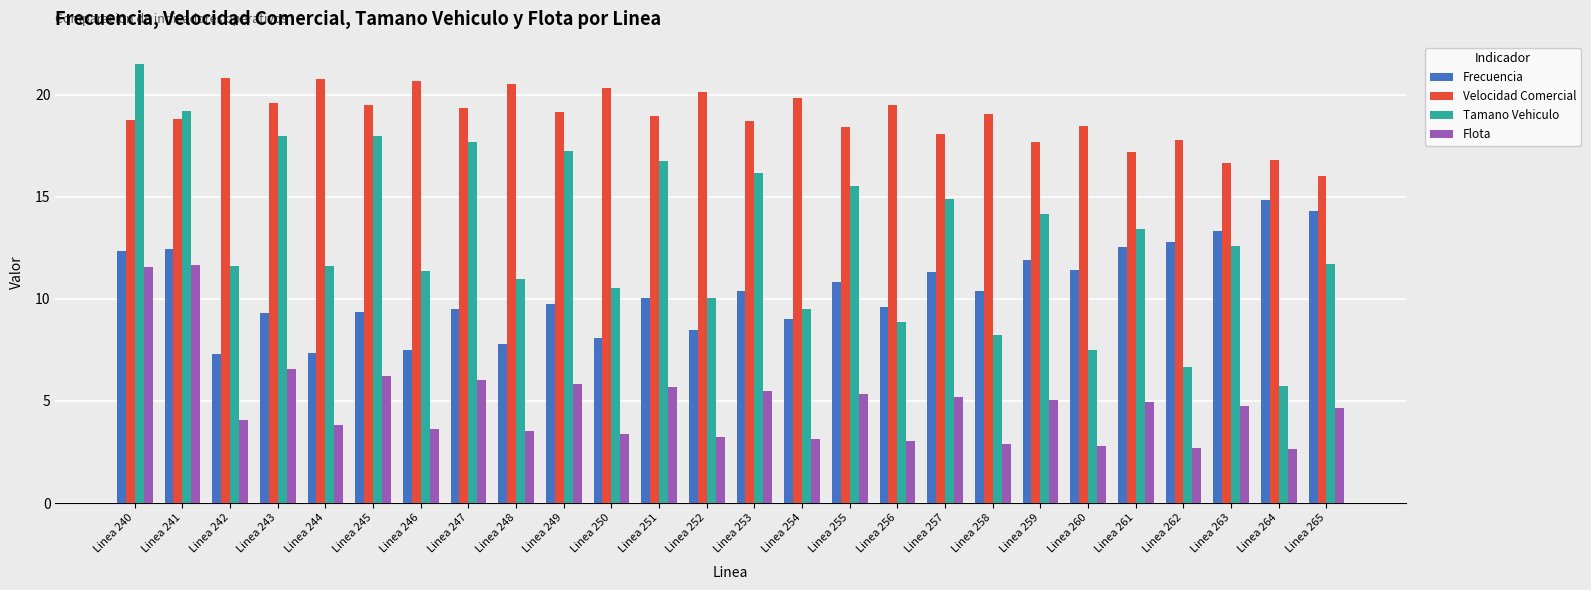

Rank the series by their average value, from highest to lowest.

Velocidad Comercial, Tamano Vehiculo, Frecuencia, Flota